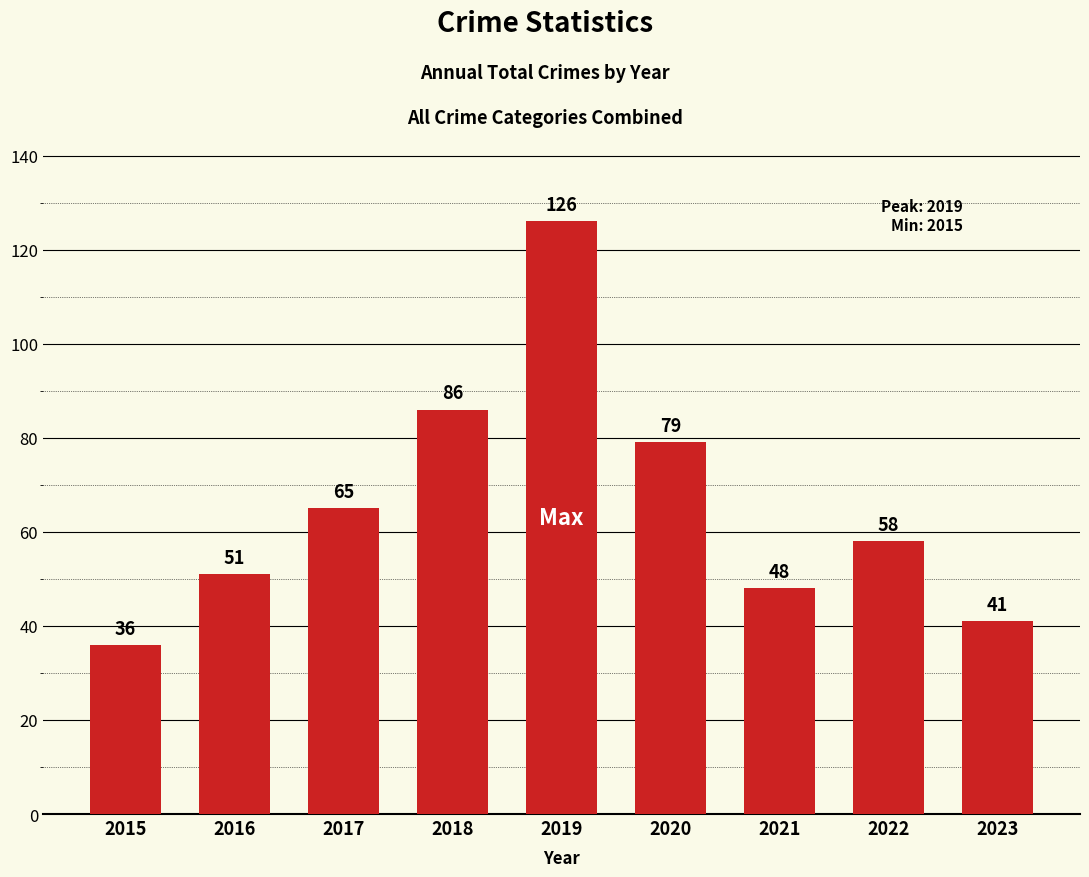

True or false: the data shows 86 at 2019.

False